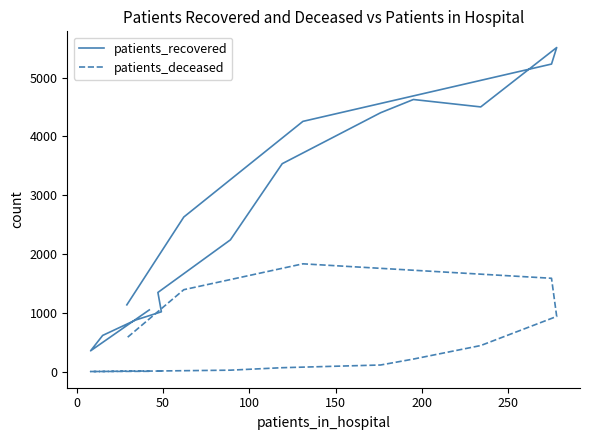

True or false: patients_deceased and patients_recovered intersect in this chart.

False